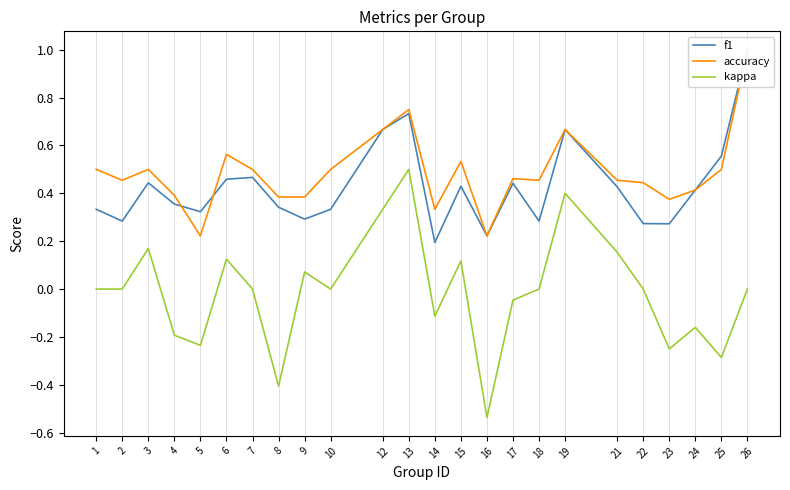

Count the number of categories in the chart.

24